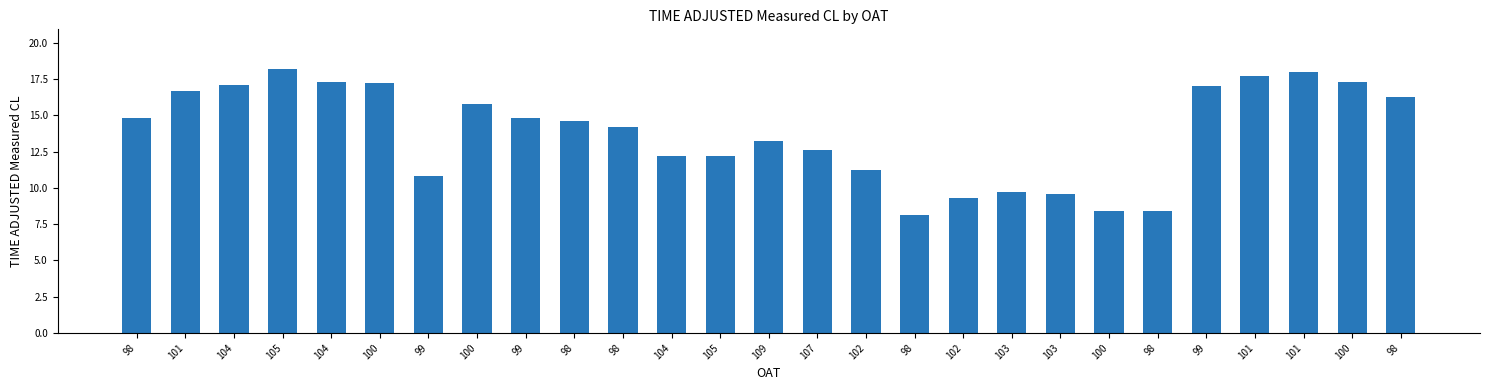

True or false: the data shows 9.3 at 102.

True